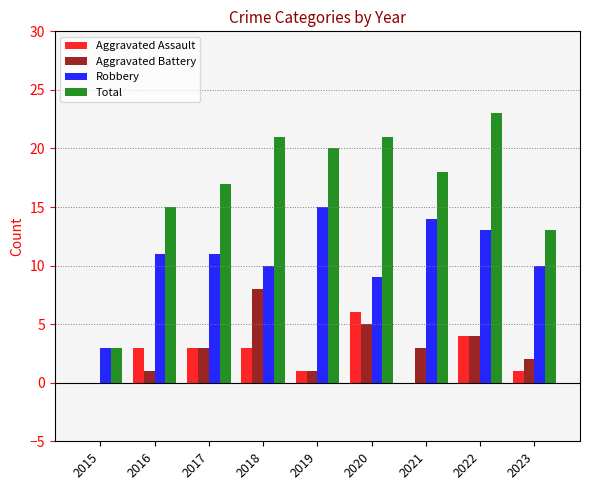

At which category does the chart reach its peak across all series?

2022